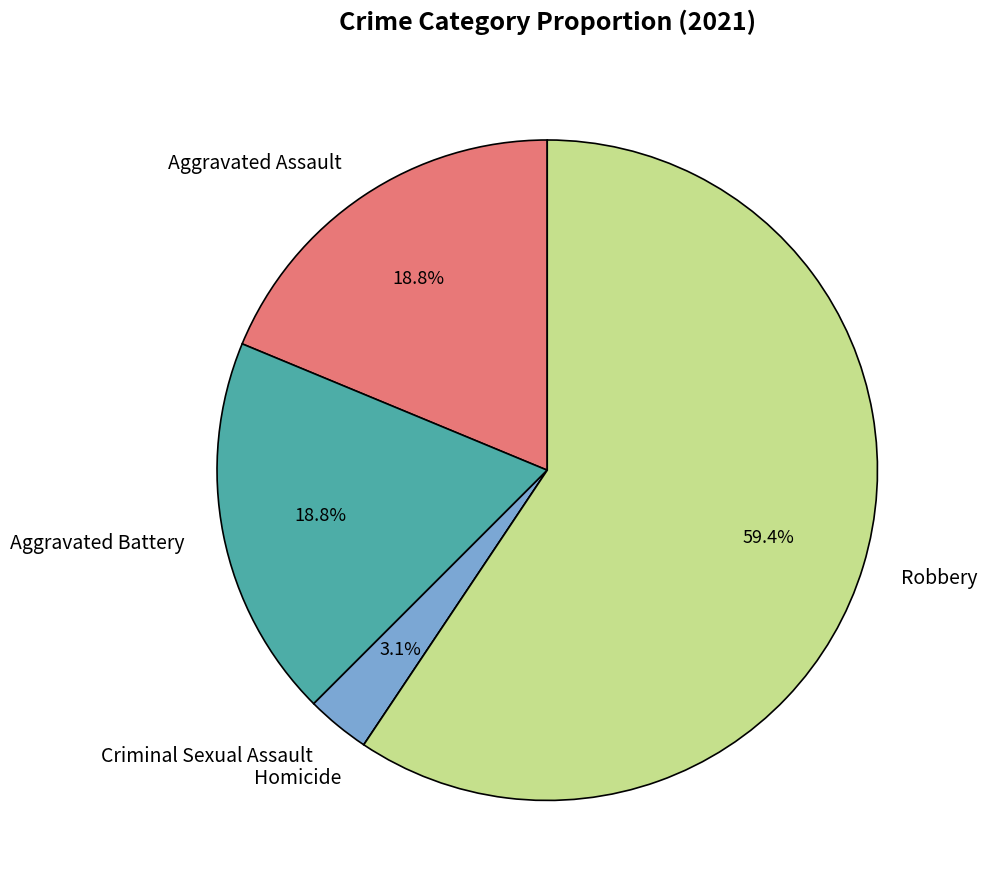

Which has a higher value, Criminal Sexual Assault or Robbery?

Robbery